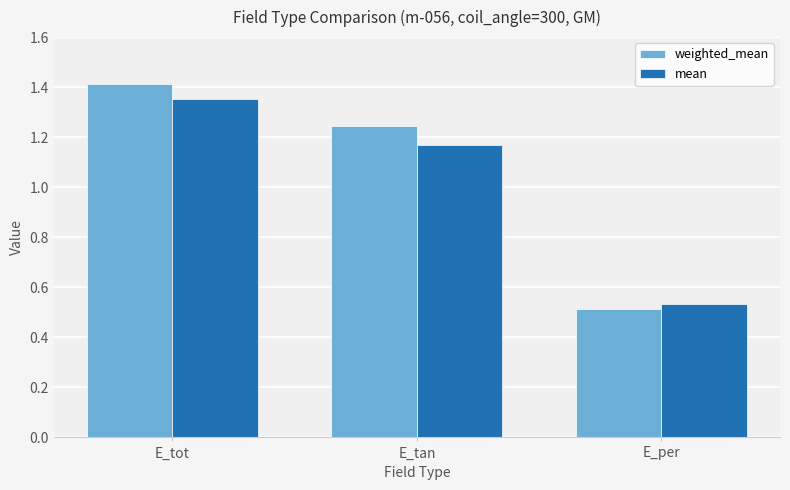

What are all the series names shown in the legend?

weighted_mean, mean